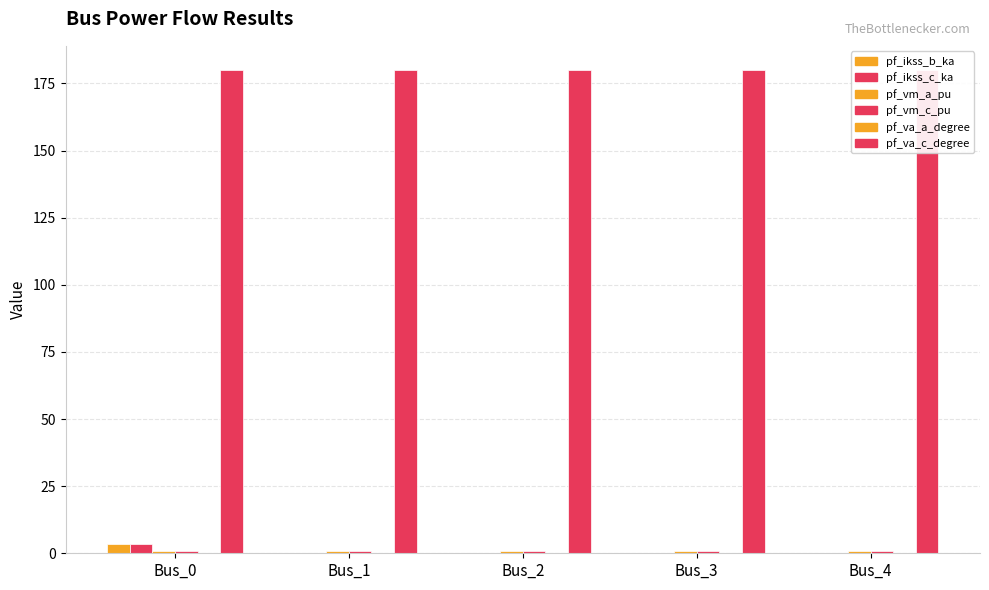

Where is pf_va_a_degree nearest to the value 0?

Bus_0